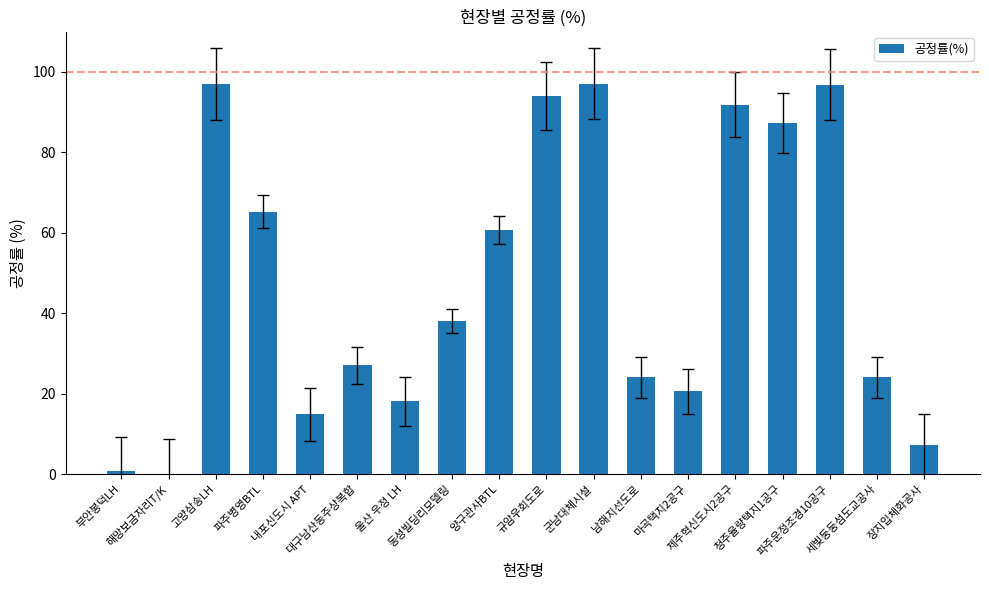

What is the greatest value displayed?

97.0